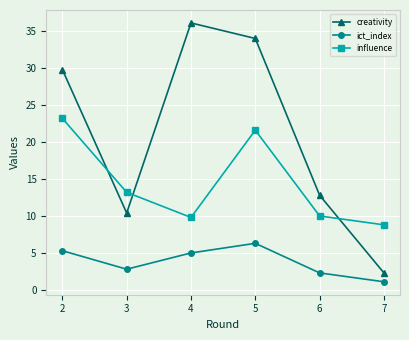

Which series has the widest spread of values?

creativity